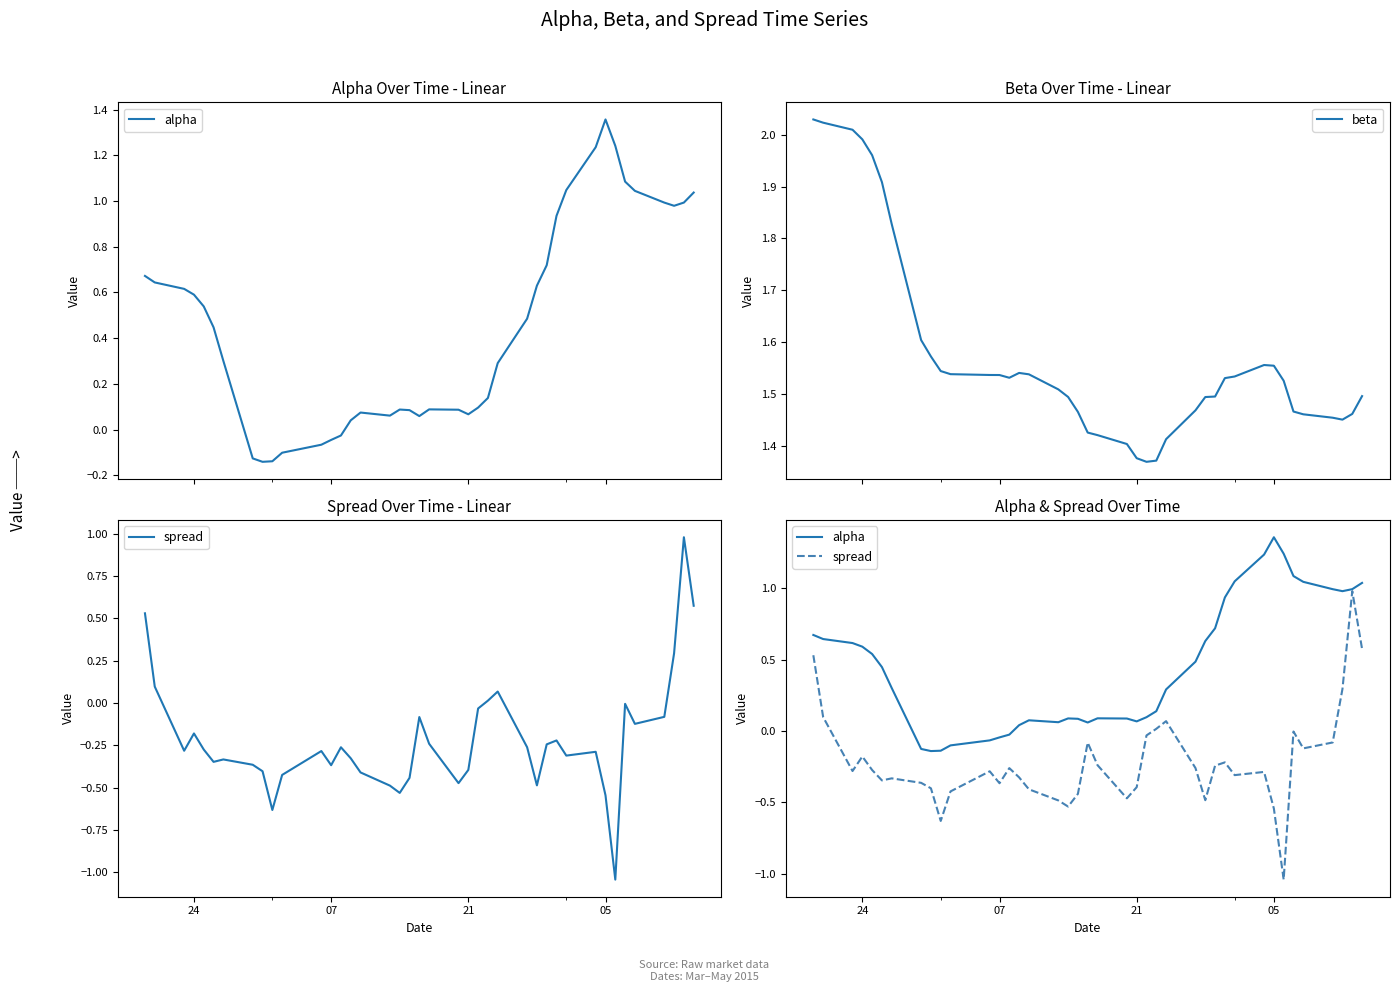

What is the sum of all spread values?

-8.6